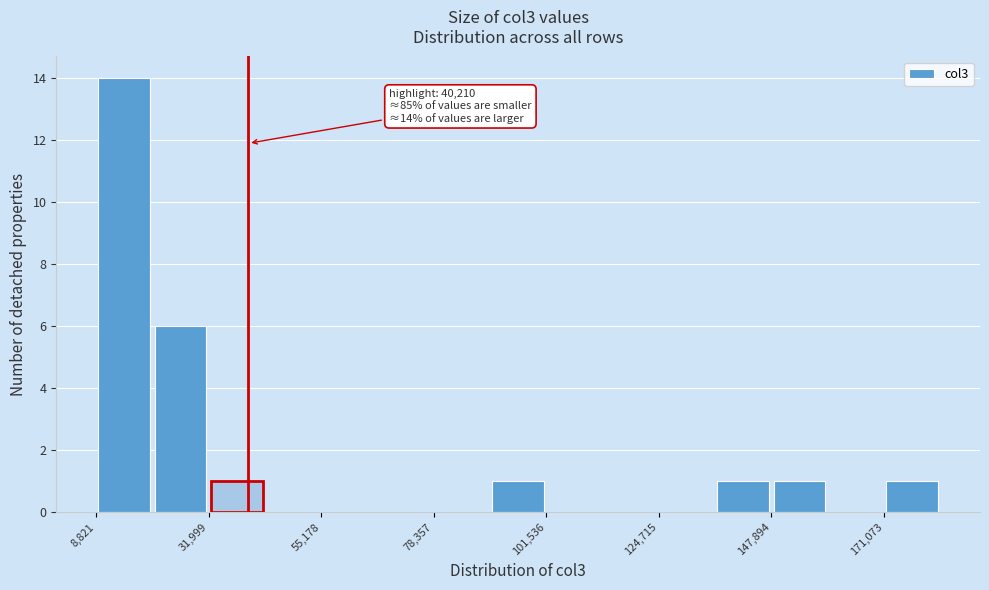

Around what value on the x-axis is the tallest bar? Give the approximate position of its centre, as read against the axis.

15000